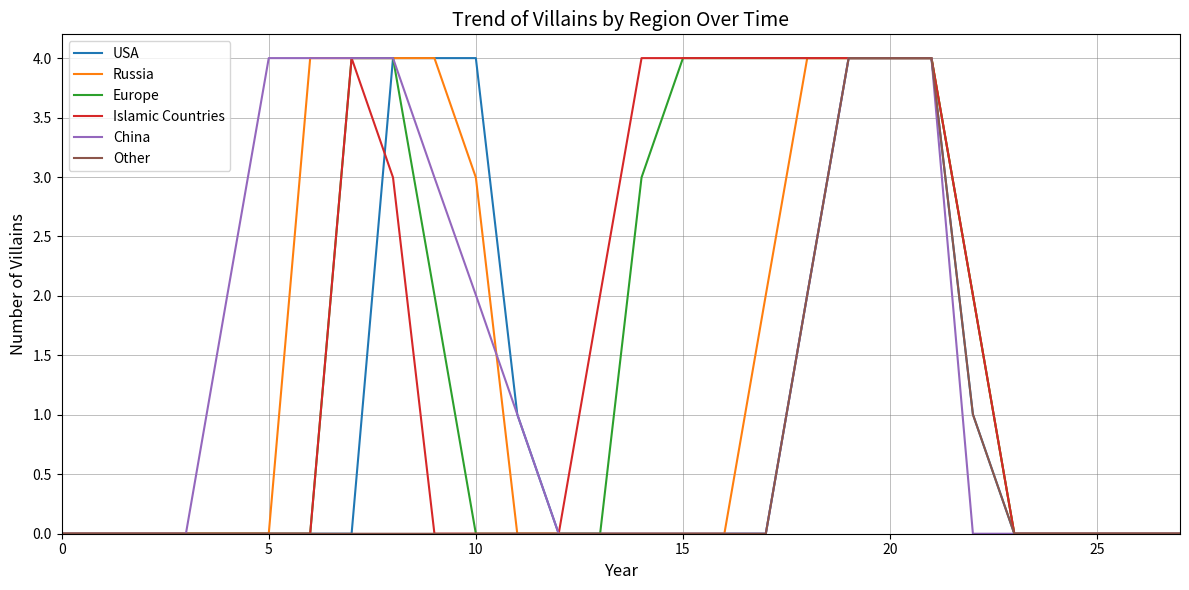

What is the highest value of the Russia series?

4.0